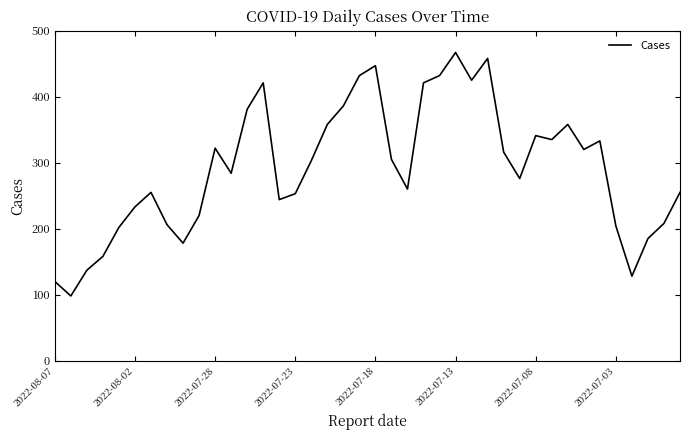

What is the difference between the maximum and minimum values?

369